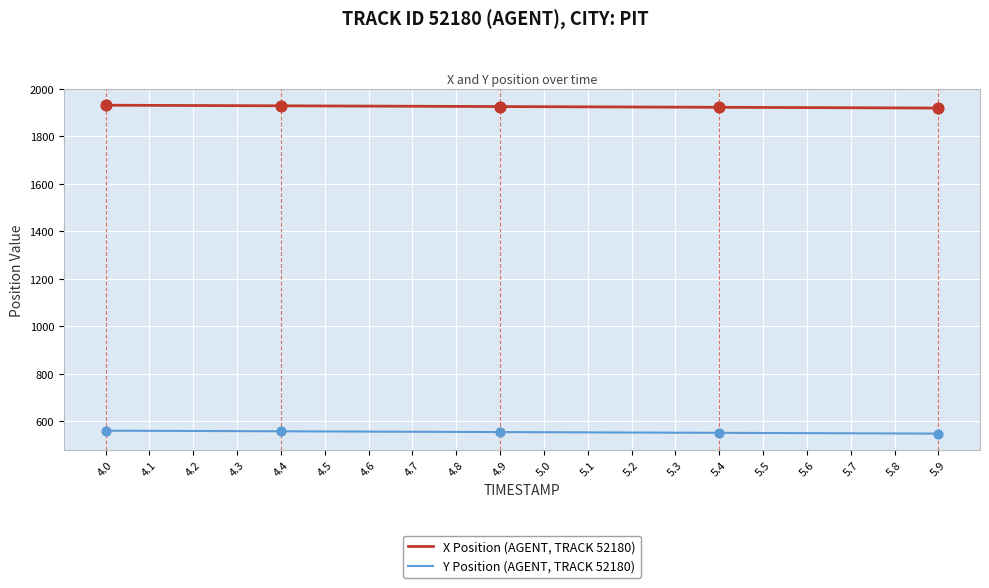

What is the total value across all series at 4.7?

2482.4